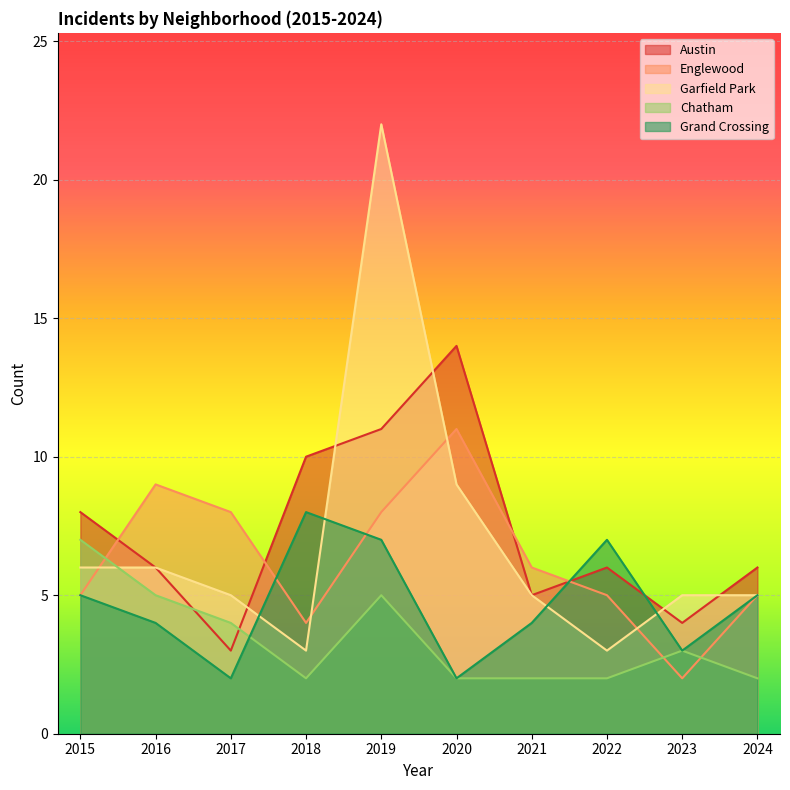

What are all the series names shown in the legend?

Austin, Englewood, Garfield Park, Chatham, Grand Crossing